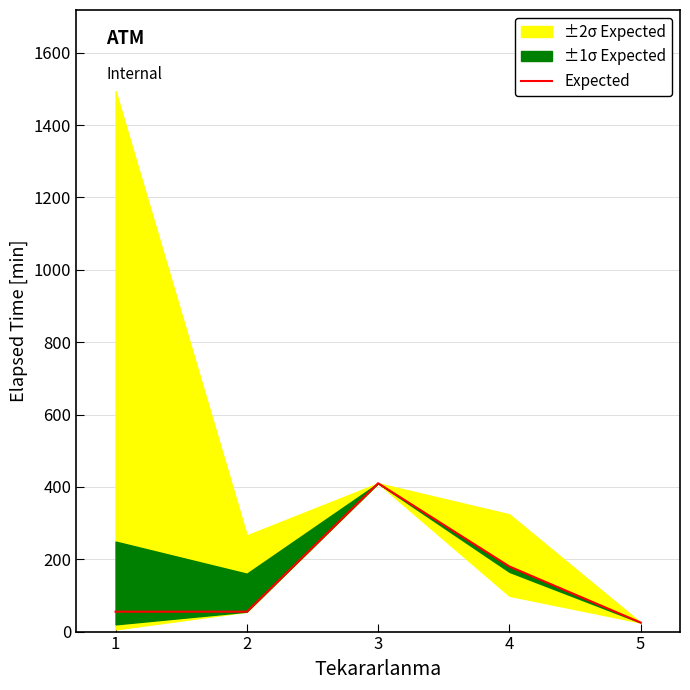

Is it true that the value at 2 is 55?

True